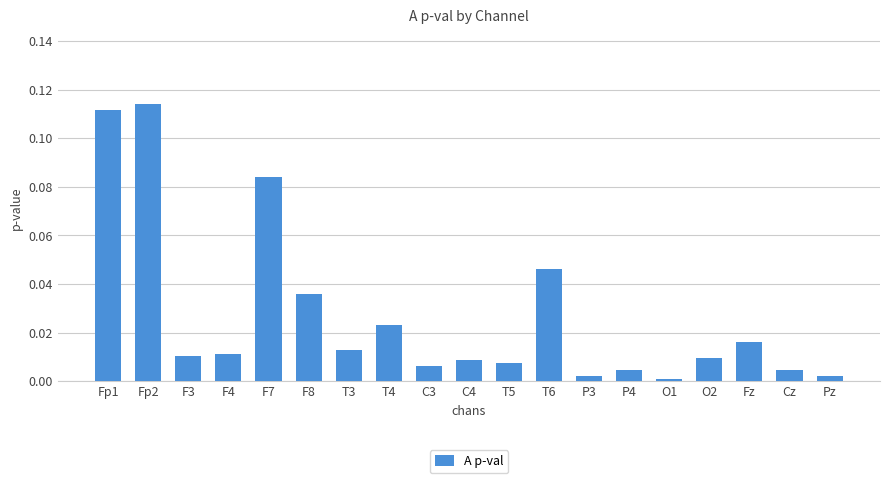

Is it true that the value at P3 is 0.0?

True